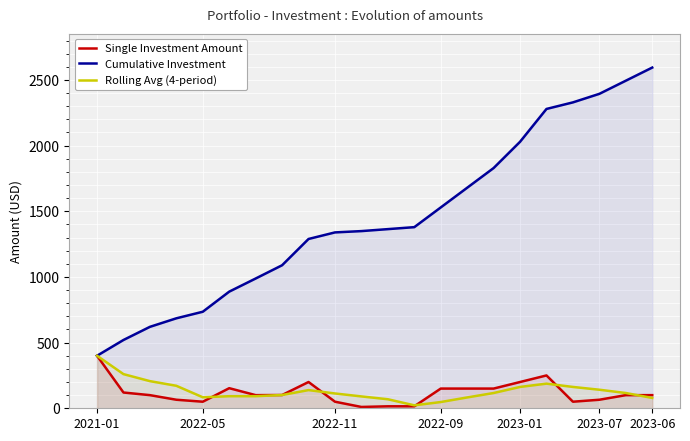

The value of Single Investment Amount at 2023-01 is 81.3. True or false?

False